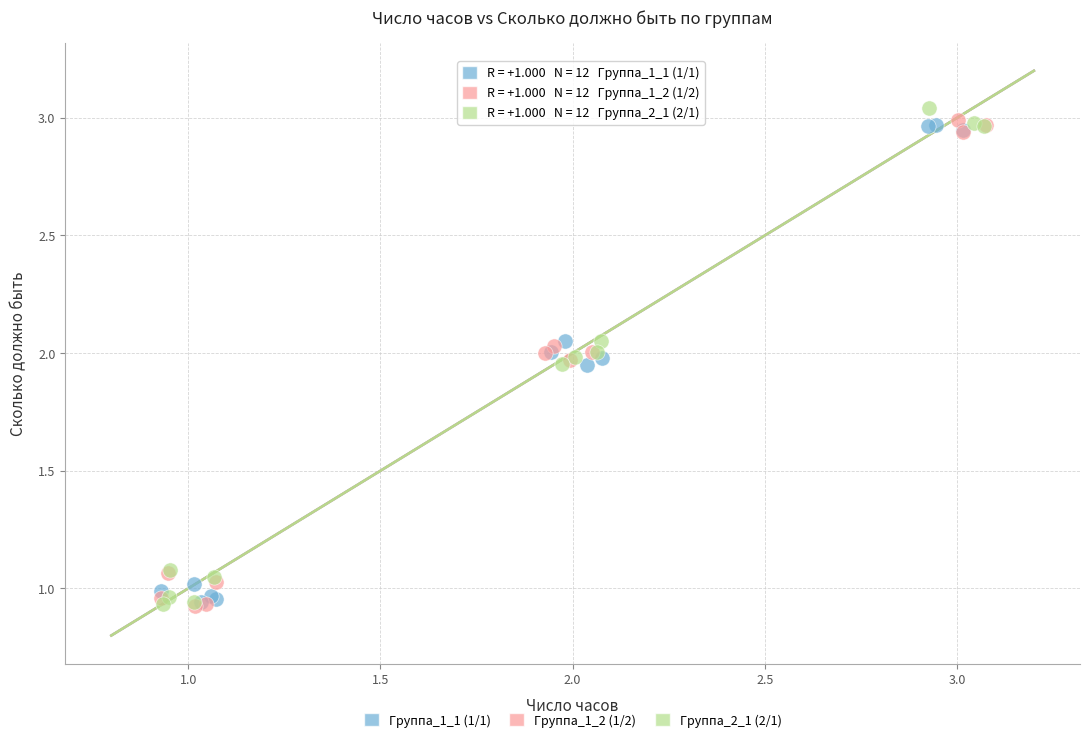

What are all the series names shown in the legend?

Группа_1_1 (1/1), Группа_1_2 (1/2), Группа_2_1 (2/1)